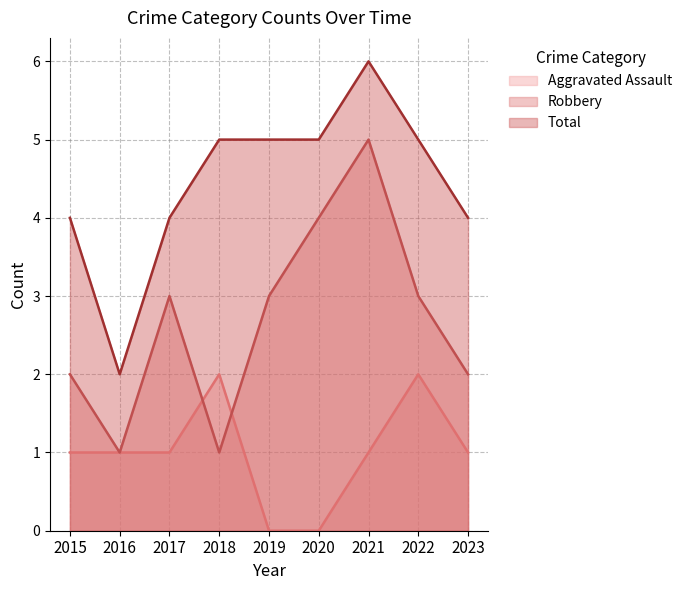

The value of Total at 2021 is 6. True or false?

True